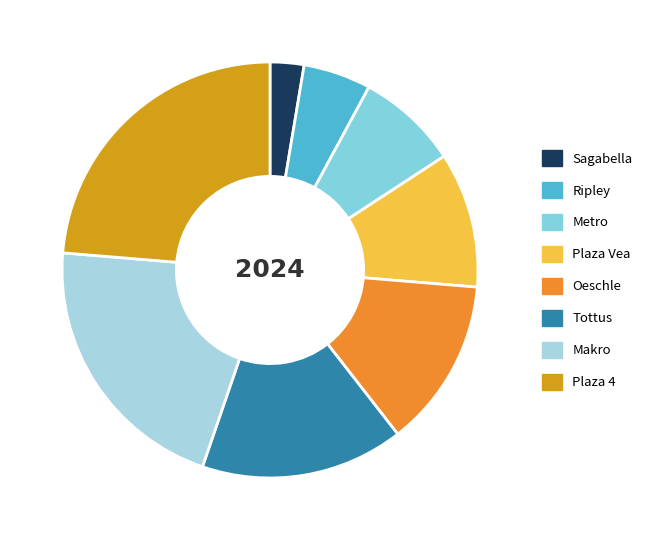

The Sagabella slice represents 3% of the pie. True or false?

True